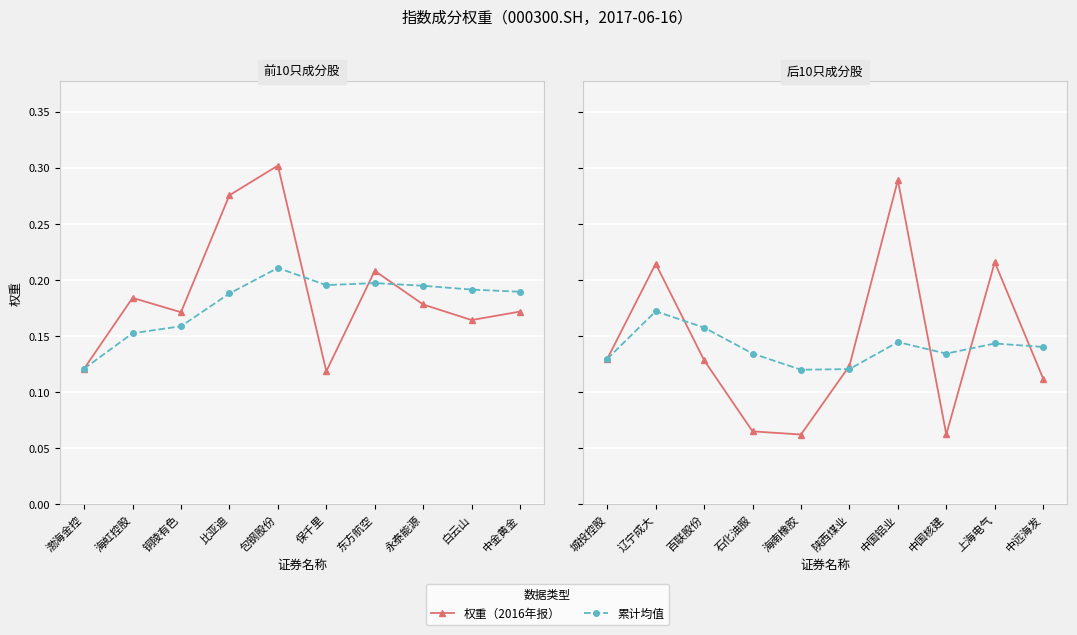

Which series changed the most between 中国铝业 and 中远海发?

权重（2016年报）